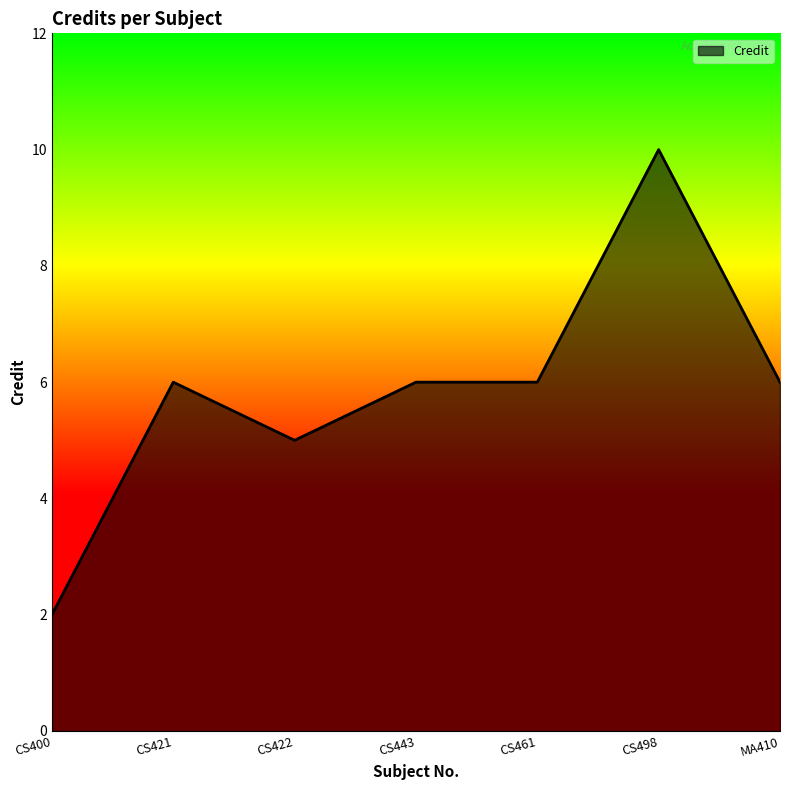

The value at MA410 is 4. True or false?

False